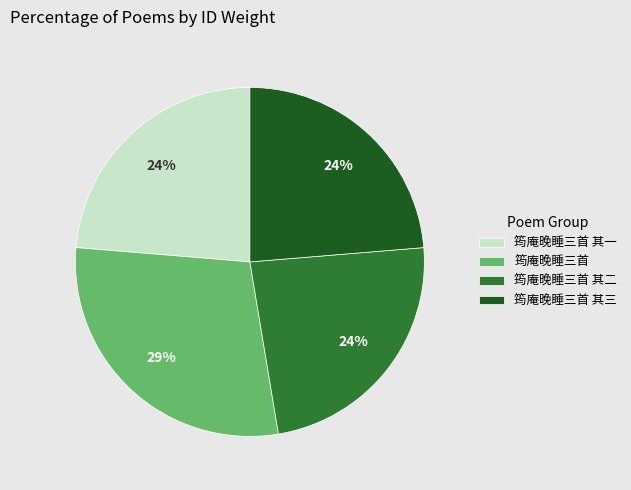

To the nearest percent, what is the average slice percentage?

25%